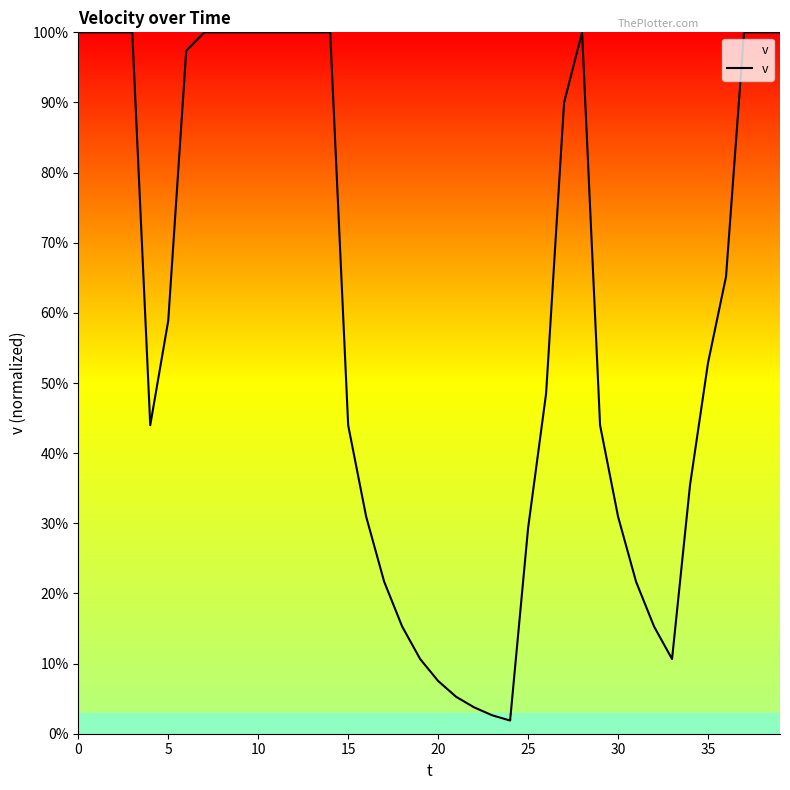

How many values exceed 58?

20